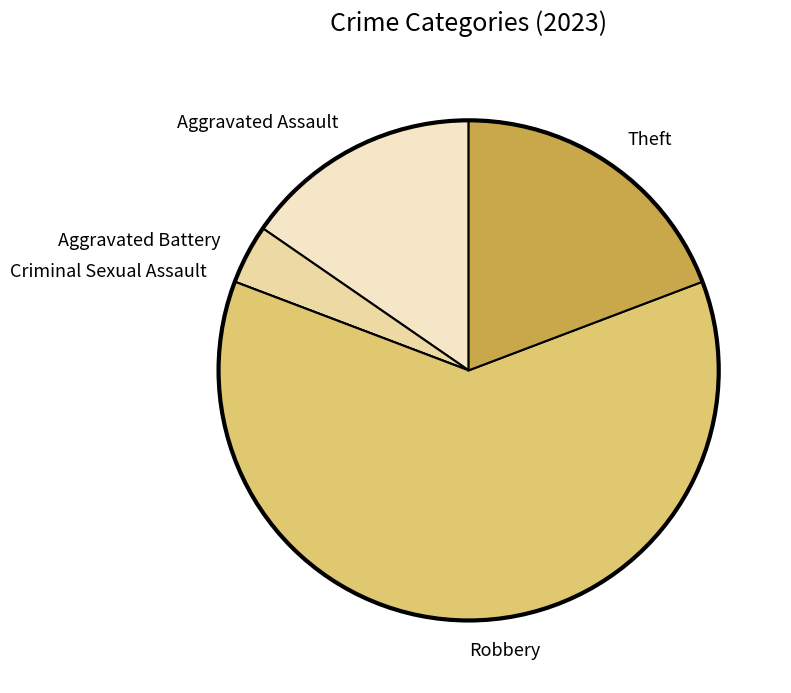

Which has a higher value, Robbery or Theft?

Robbery